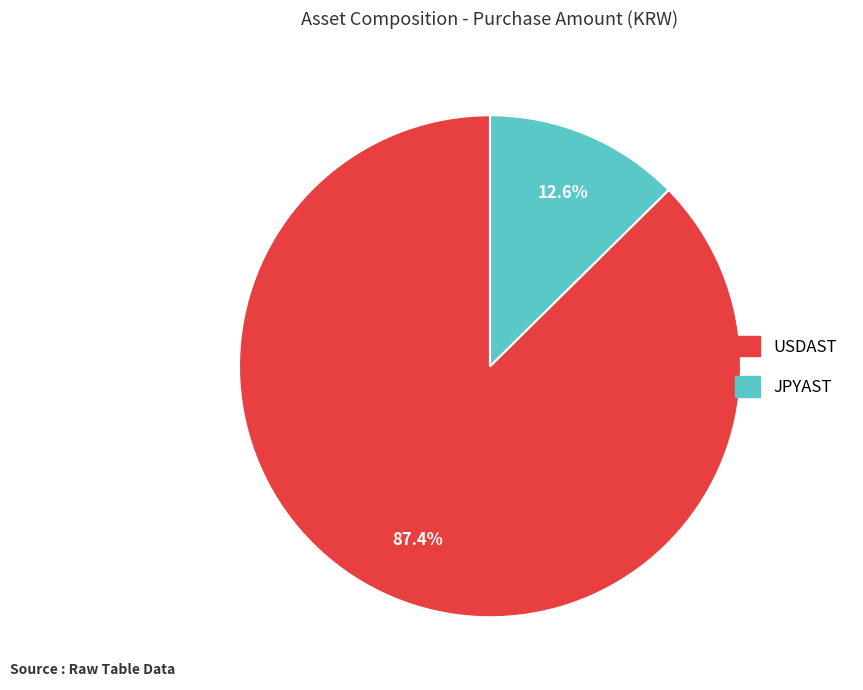

Is USDAST the majority of the pie?

Yes